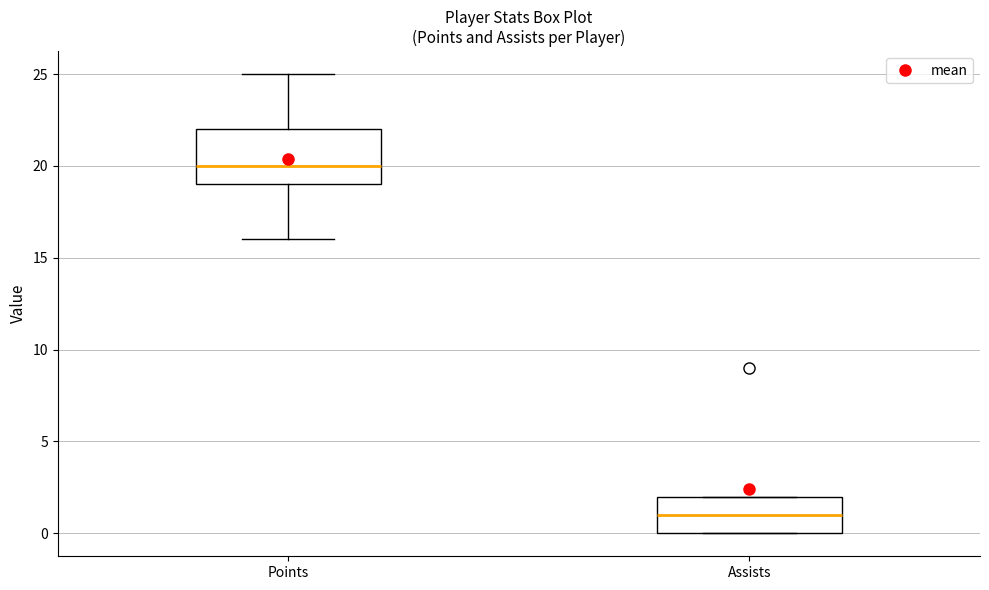

Which box's median line is the highest?

Points